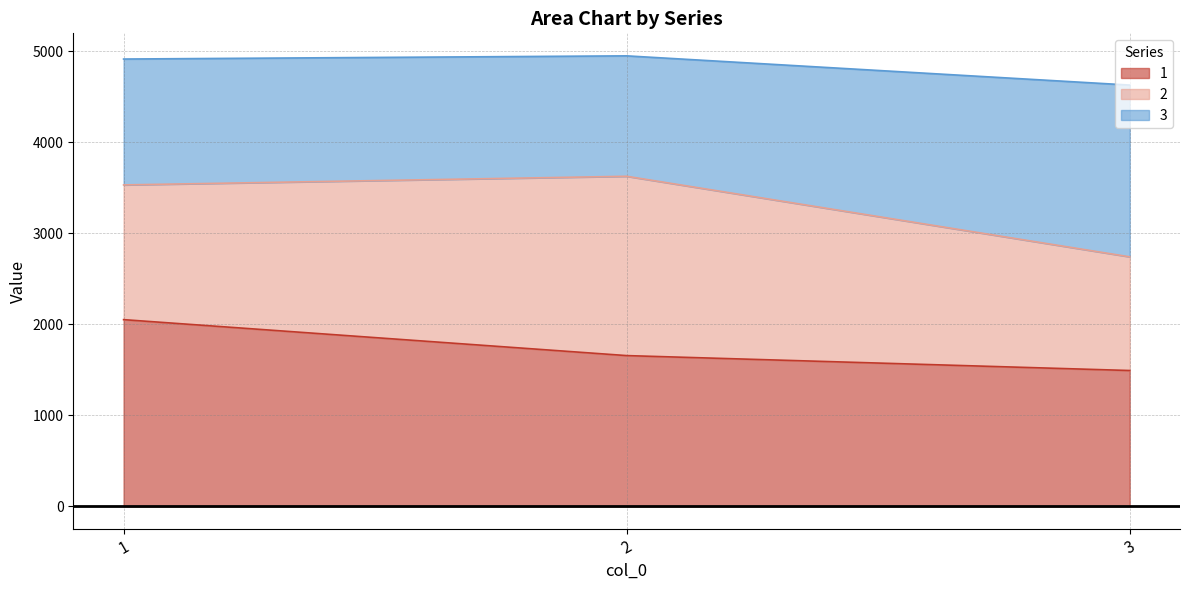

What is the average value of the 3 series?

3298